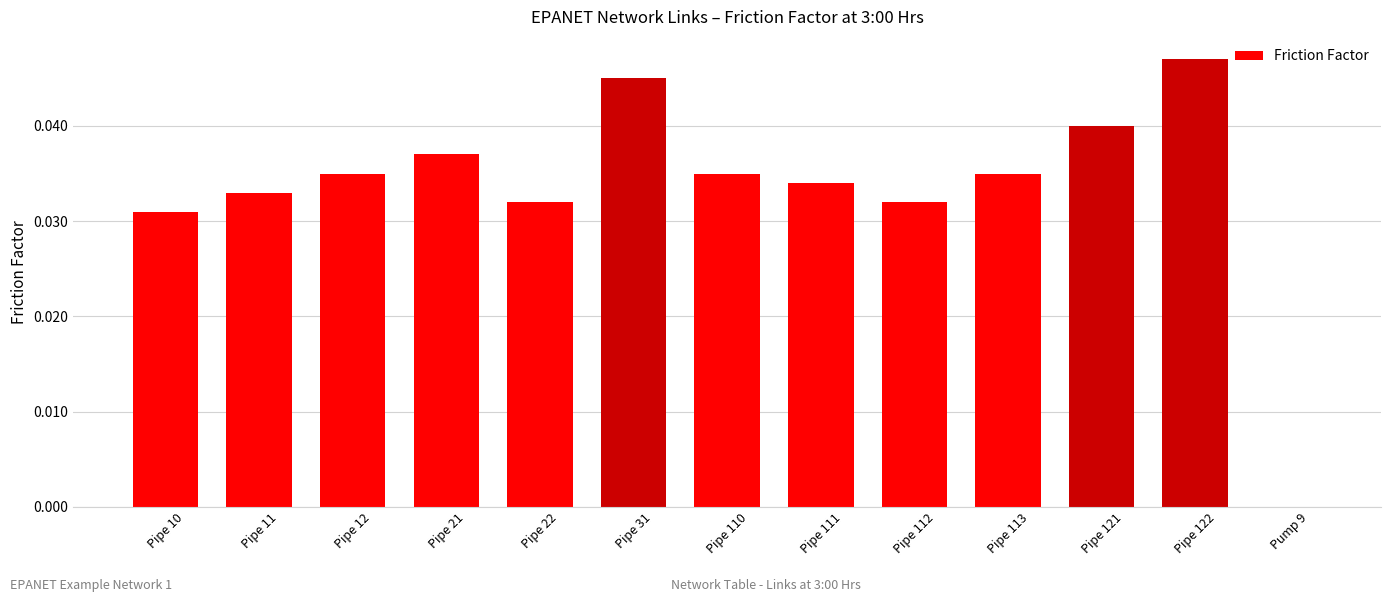

At which label is the value closest to 0?

Pump 9